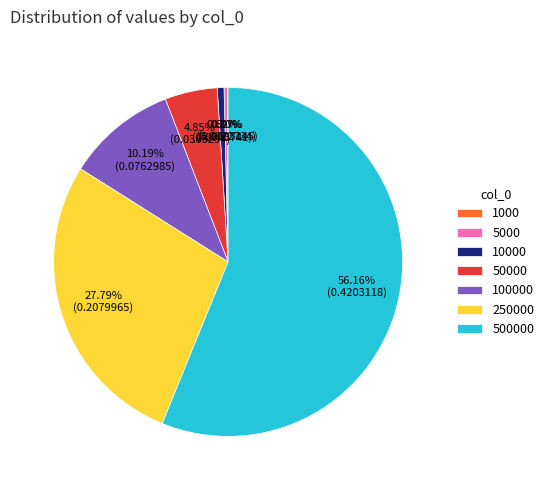

Which has a higher value, 250000 or 5000?

250000